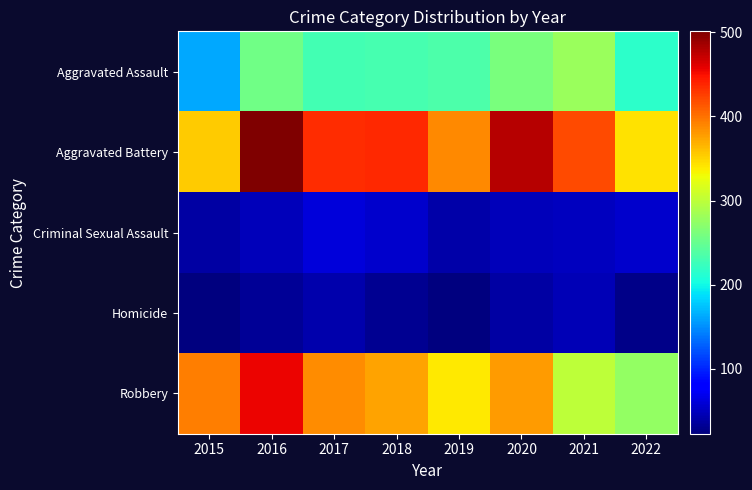

Reading left to right, extract all data points from this chart.

Aggravated Assault: 2015=163	2016=255	2017=230	2018=231	2019=235	2020=261	2021=279	2022=216
Aggravated Battery: 2015=354	2016=501	2017=434	2018=436	2019=388	2020=478	2021=420	2022=344
Criminal Sexual Assault: 2015=38	2016=49	2017=62	2018=56	2019=40	2020=49	2021=50	2022=56
Homicide: 2015=23	2016=33	2017=42	2018=31	2019=24	2020=39	2021=46	2022=27
Robbery: 2015=393	2016=455	2017=386	2018=375	2019=340	2020=379	2021=301	2022=276